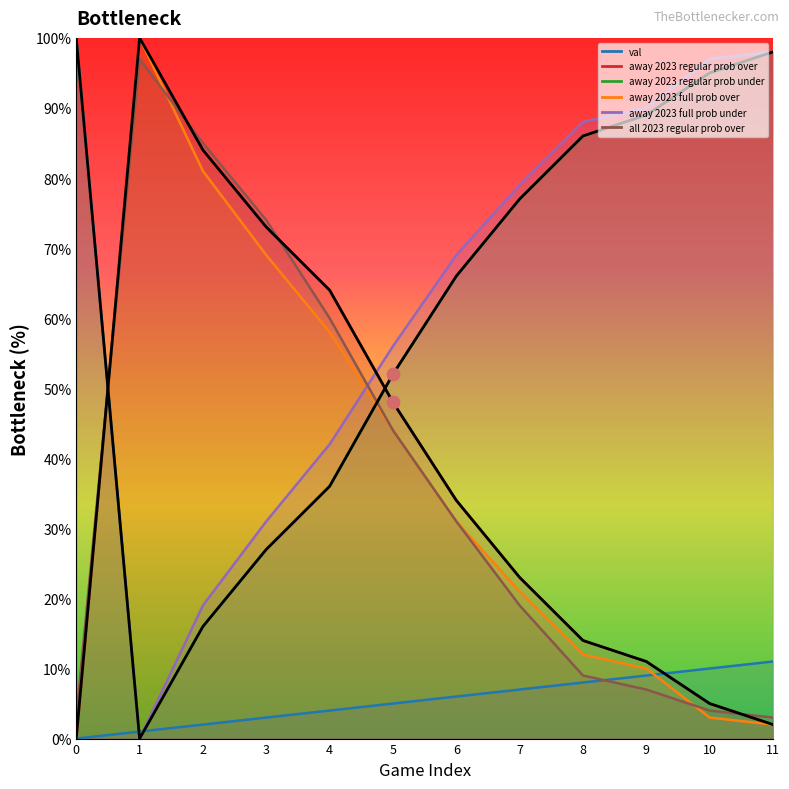

Which series has the largest total across all categories?

away 2023 full prob over